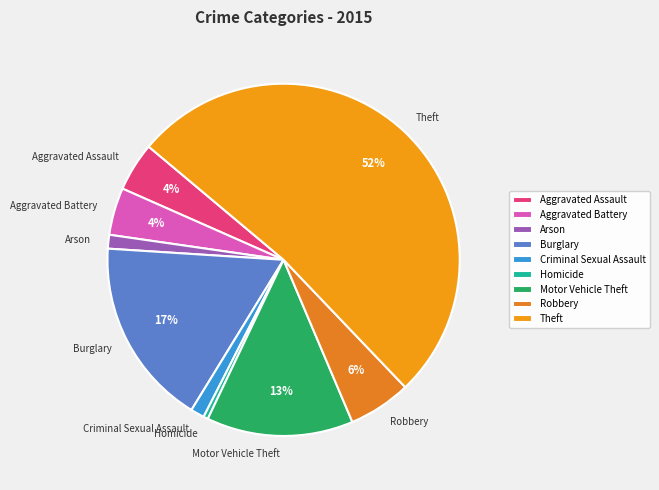

To the nearest percent, what percentage of the pie is Robbery?

6%